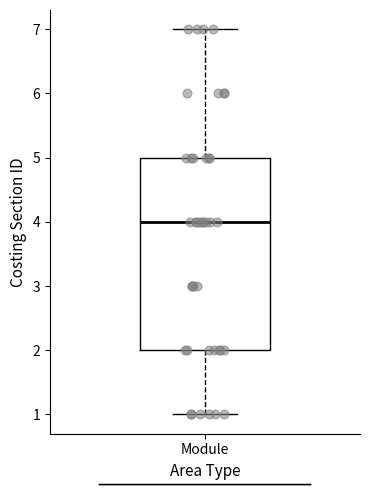

Transcribe this box plot: give where the median line is, the range the box spans, and where the two whiskers end, as read against the y-axis. The values are not printed on the chart, so give them approximately, as read against the axis.

median 4, box 2 to 5, whiskers 1 to 7